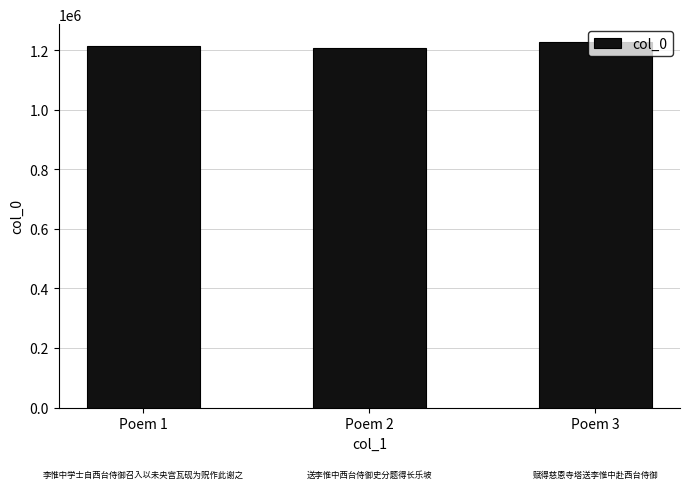

What is the sum of all values?

3646344